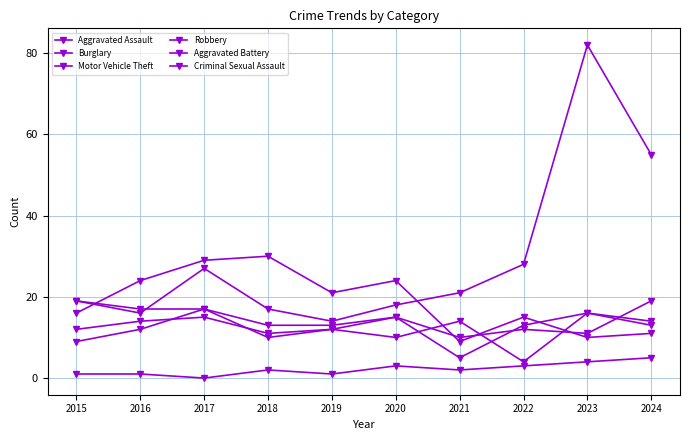

How many distinct data groups are displayed?

6